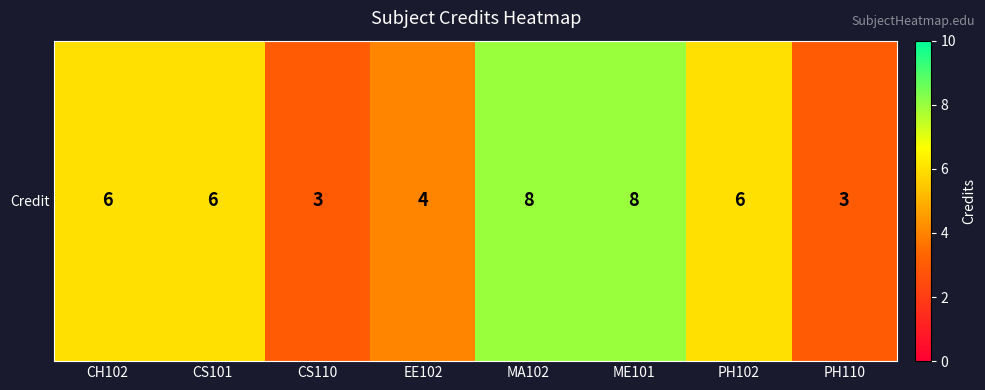

Reading left to right, extract all data points from this chart.

CH102=6	CS101=6	CS110=3	EE102=4	MA102=8	ME101=8	PH102=6	PH110=3